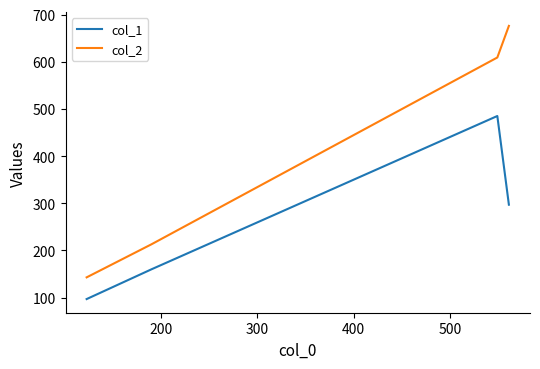

What is the highest value of the col_1 series?

485